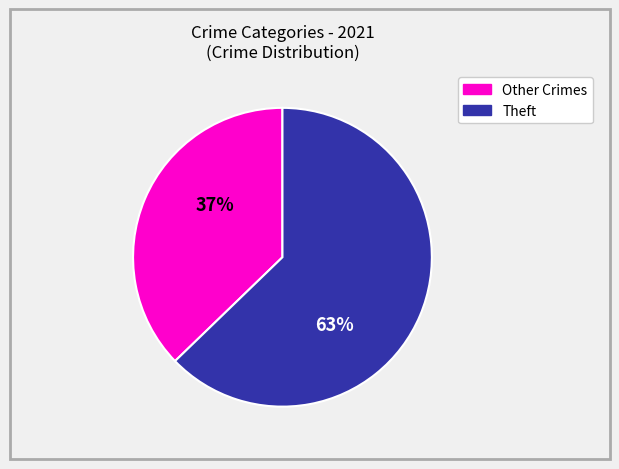

Is there a majority slice in this chart?

Yes